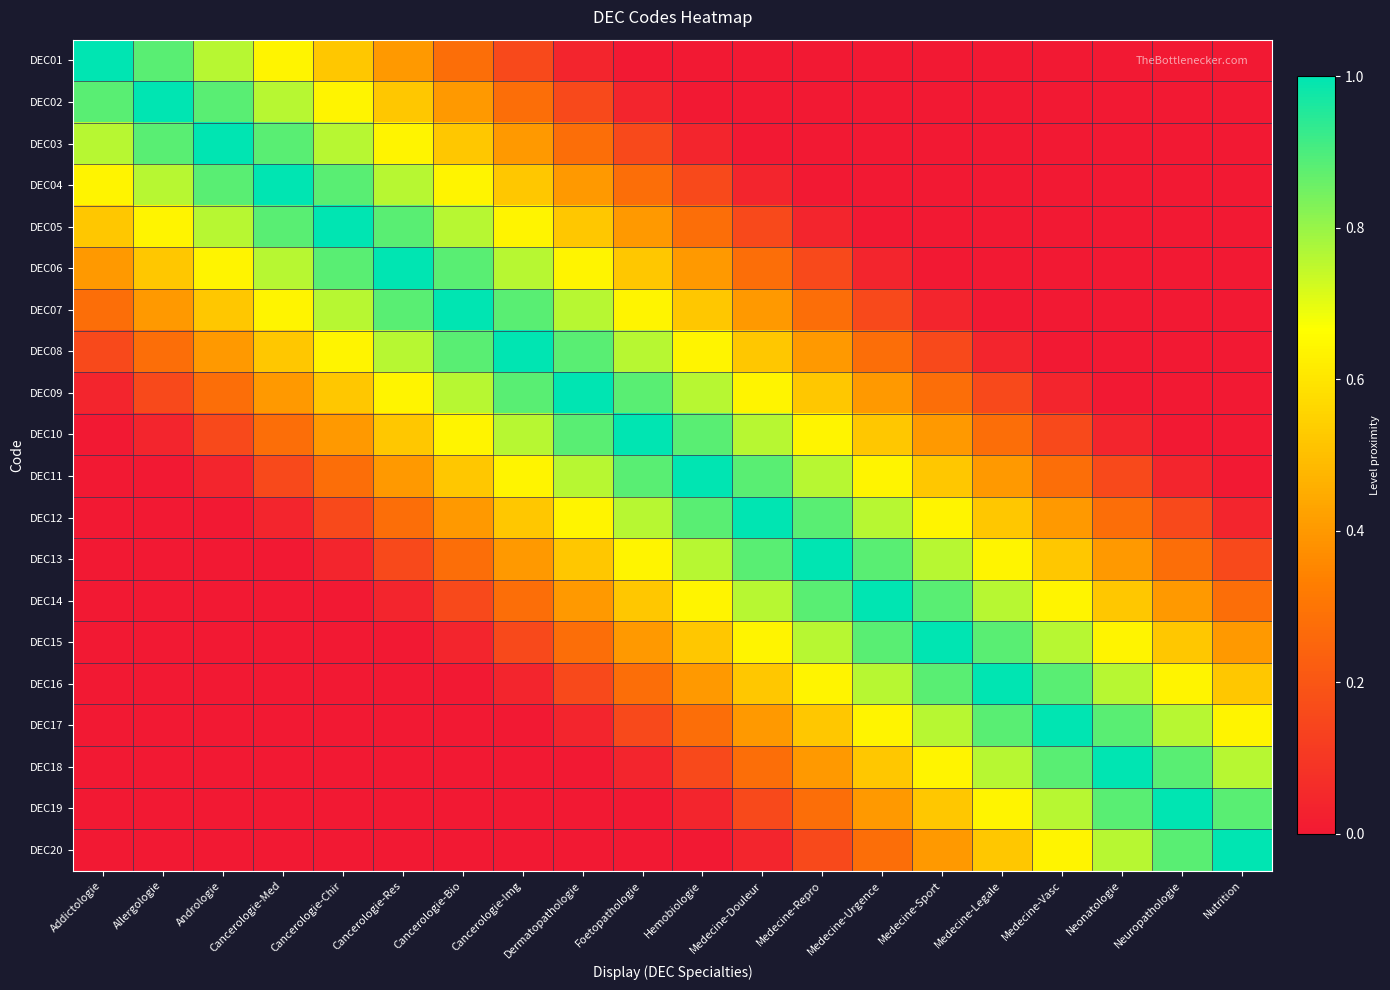

What is the difference between the highest and lowest values at Allergologie?

1.0